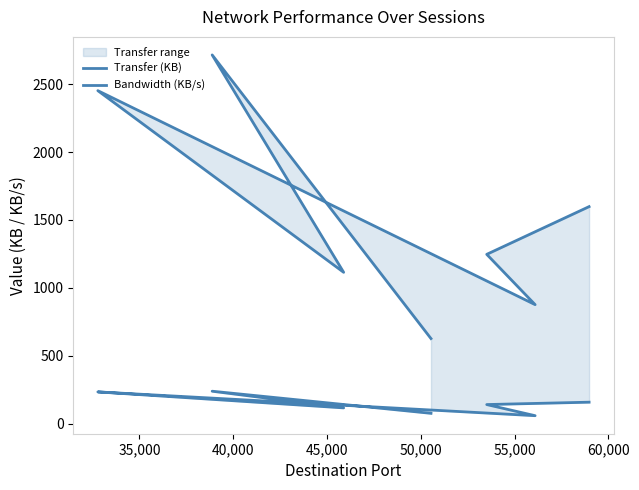

What is the total value across all series at 60,000?

1755.6